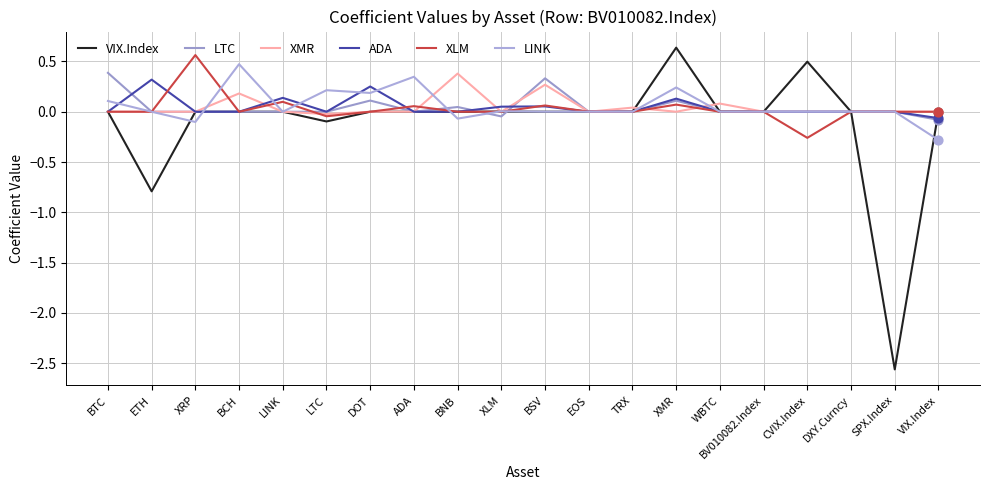

At how many categories does at least one series exceed -1?

20